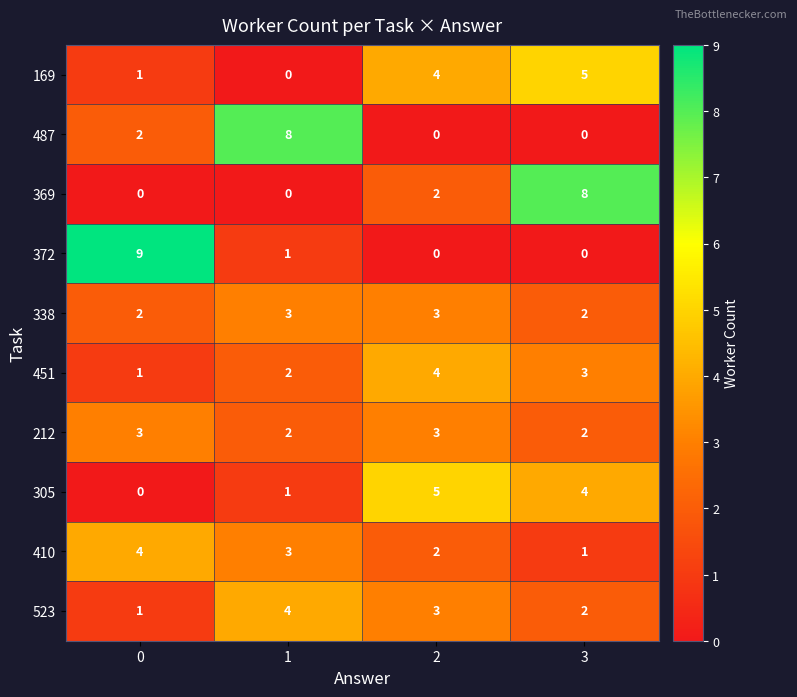

Count the 523 values in the range 2 to 4.

3